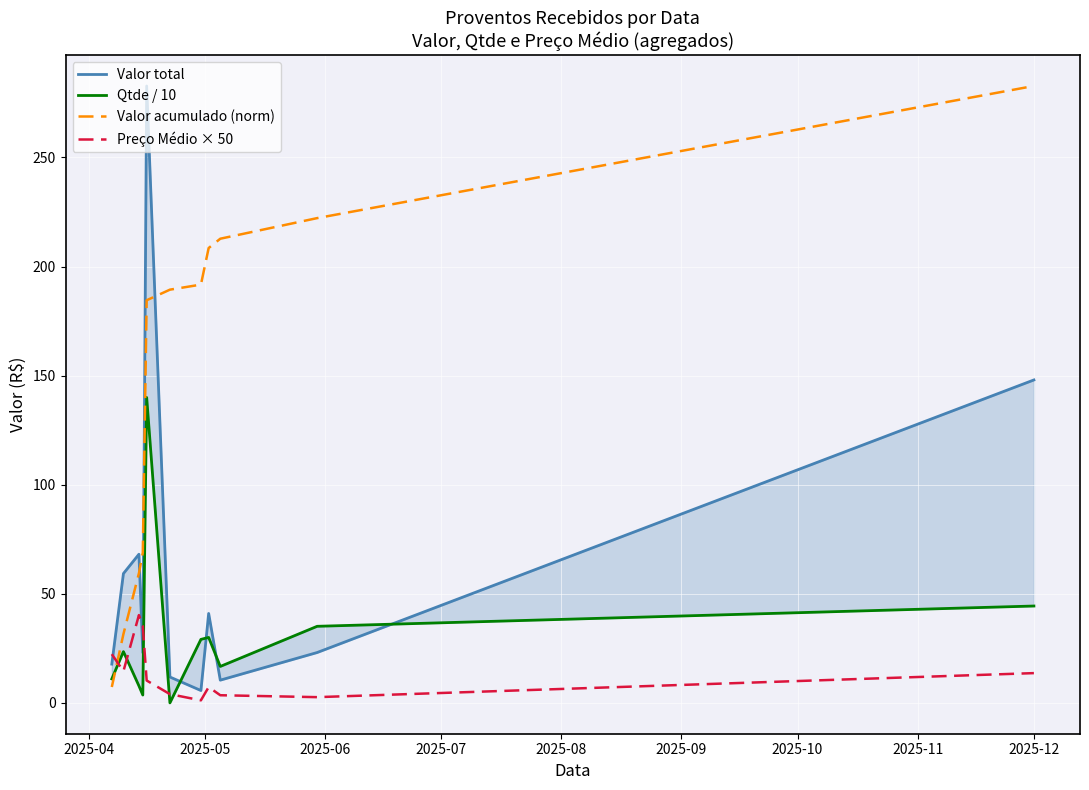

True or false: Valor acumulado (norm) and Preço Médio × 50 cross at least once.

True